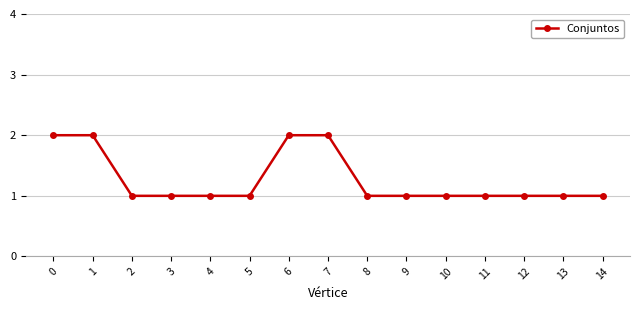

What is the sum of the values at 11 and 13?

2